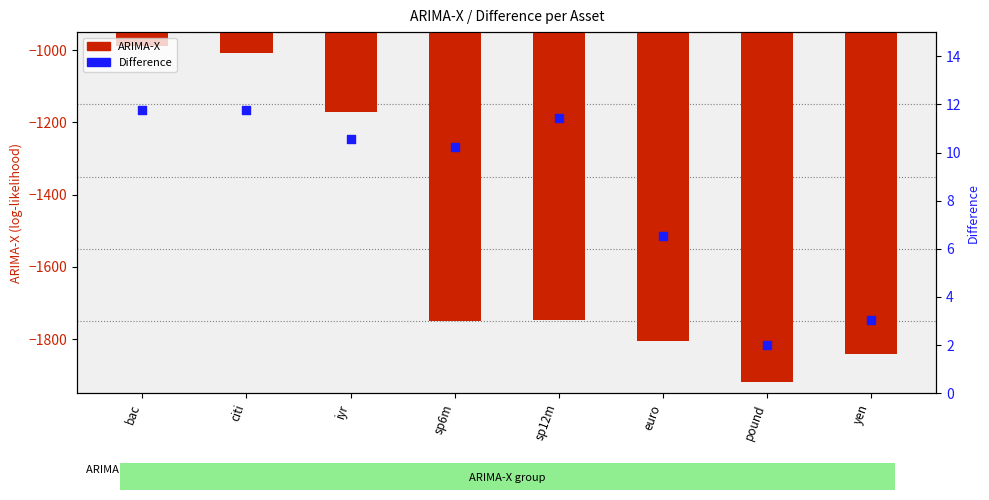

Which series reaches the maximum Y coordinate?

Difference